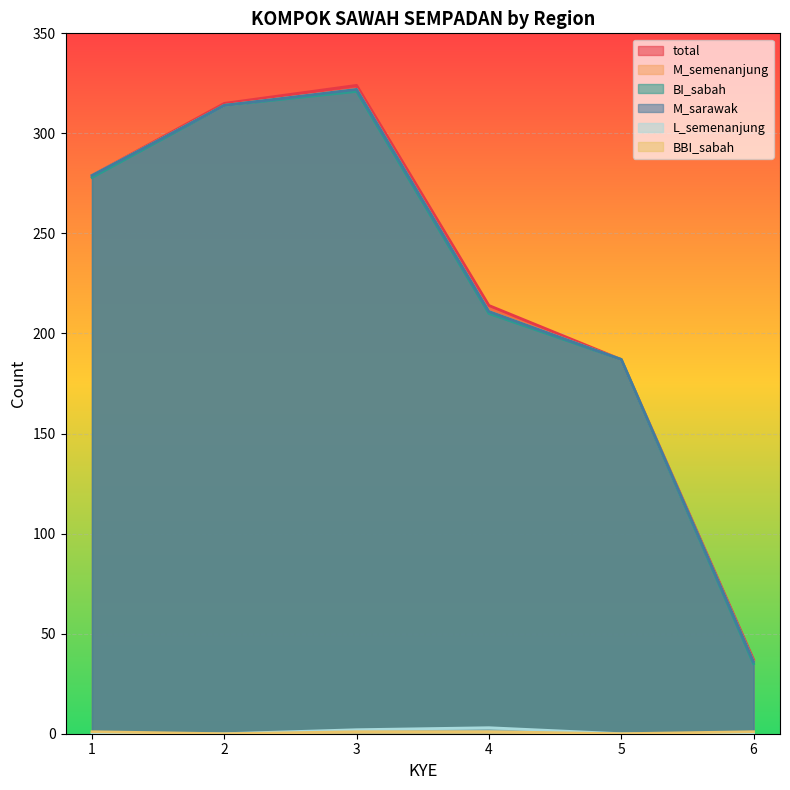

How many interior local peaks does the M_sarawak series have?

1